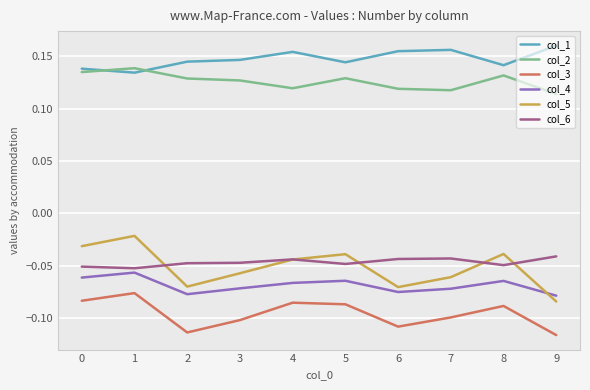

Between 2 and 5, which series saw the biggest shift?

col_5